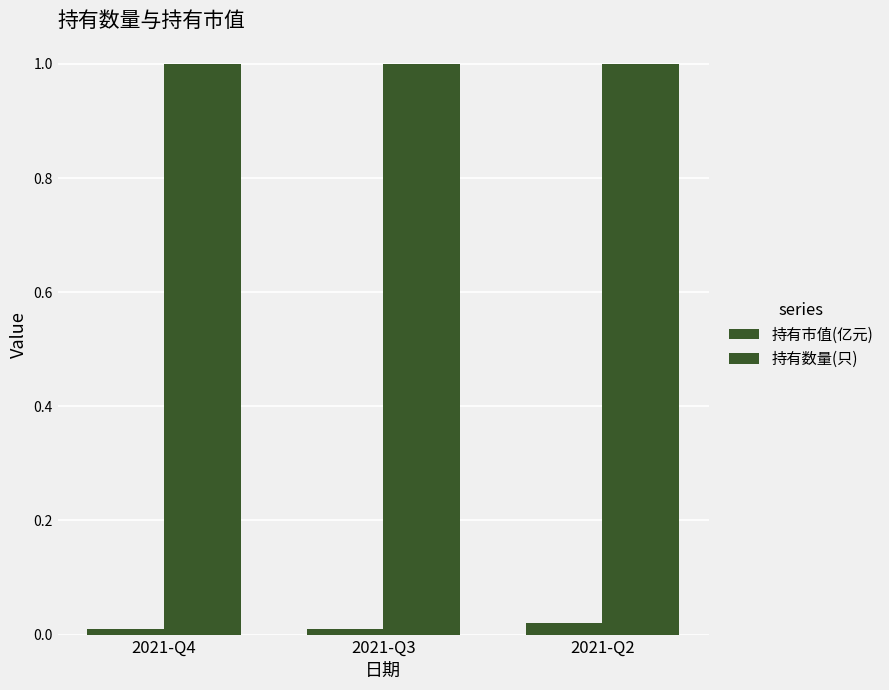

What is the difference between the highest and lowest values at 2021-Q2?

1.0